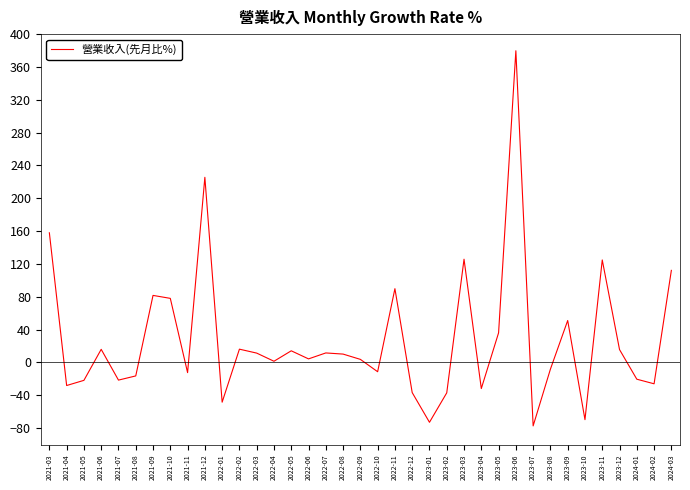

What is the difference between the maximum and minimum values?

457.1